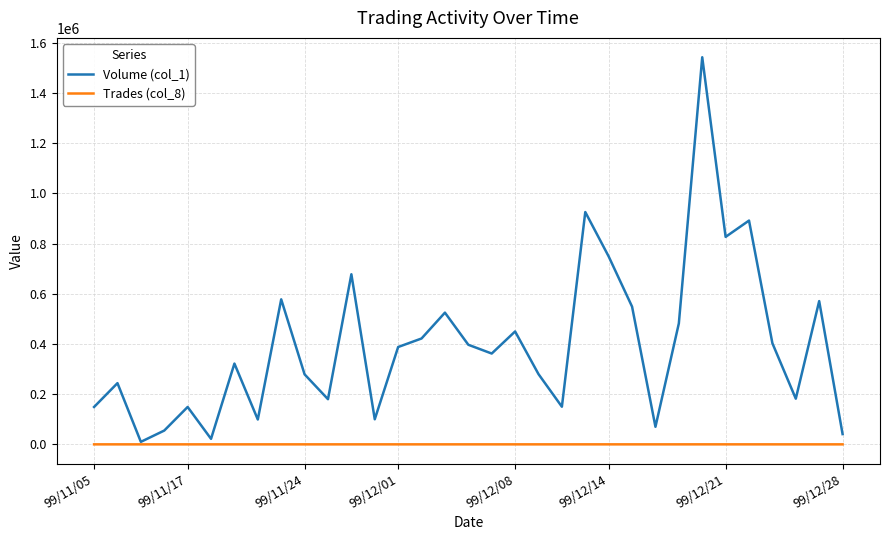

Which series has the largest total across all categories?

Volume (col_1)